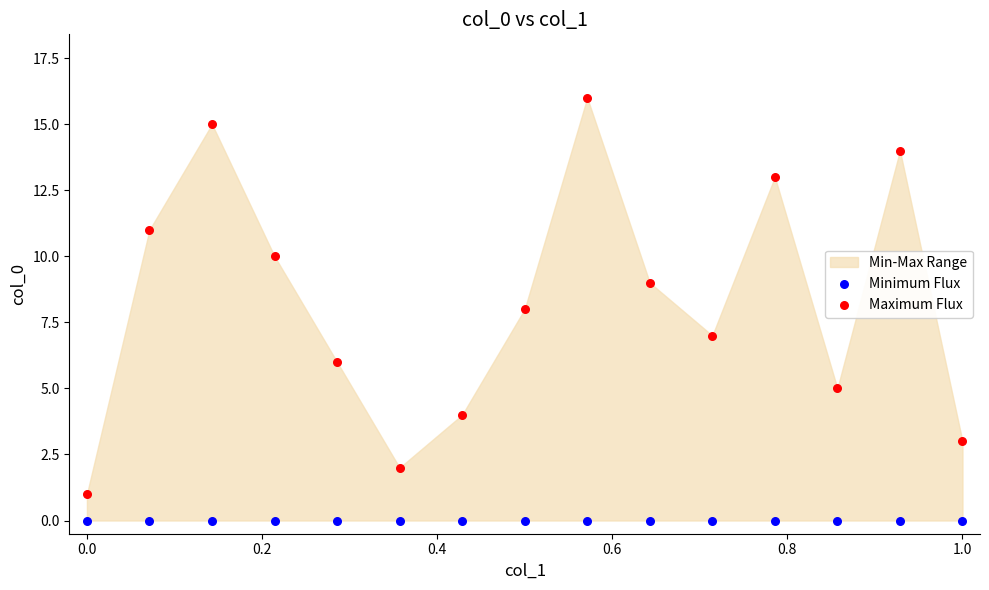

Which series contains the lowest Y value?

Minimum Flux